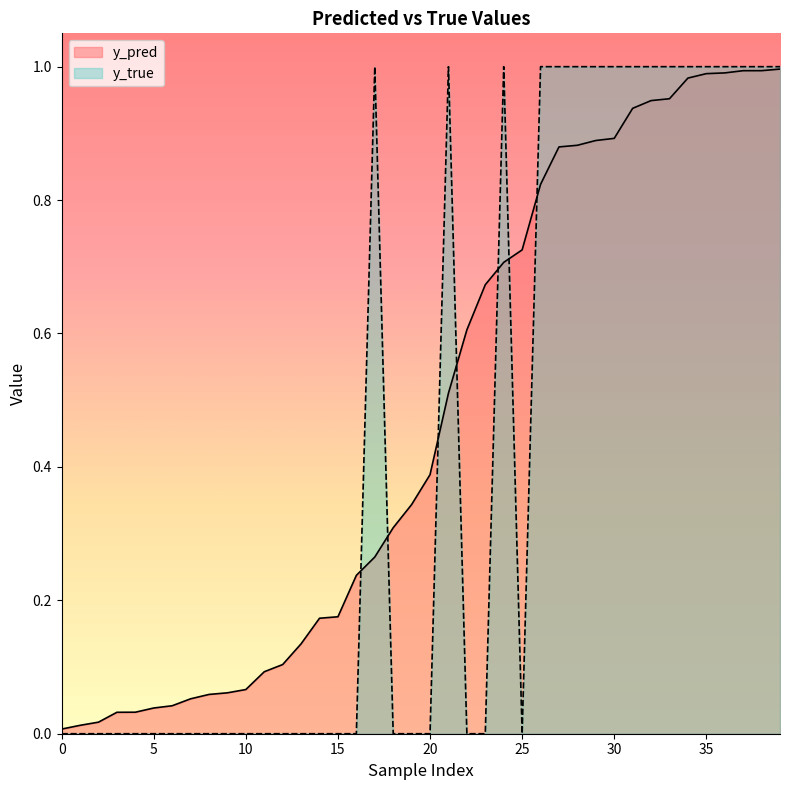

How many values in the y_true series exceed 0?

17